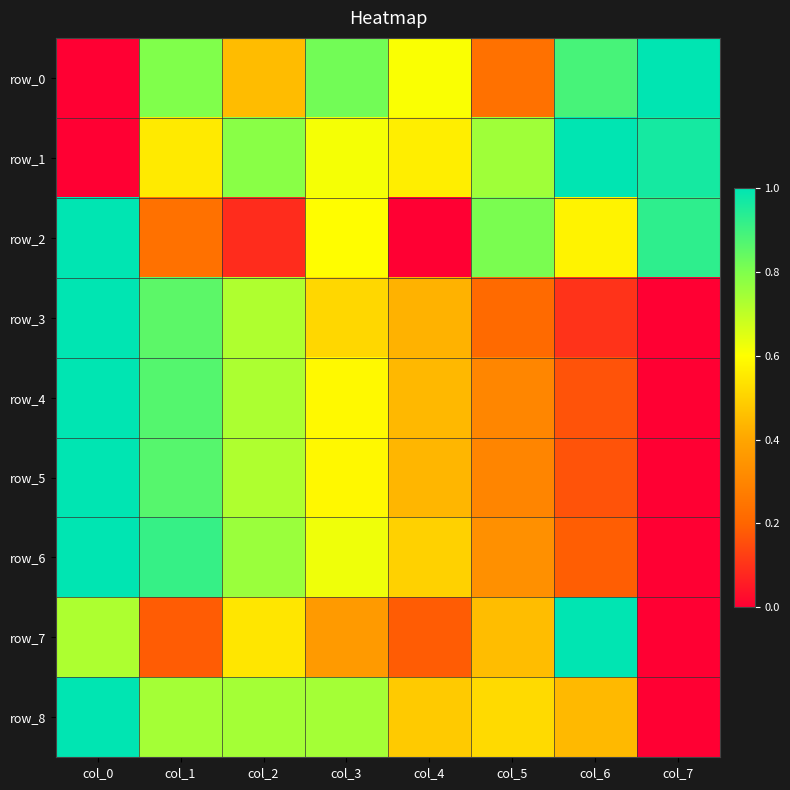

At which category does the chart reach its minimum across all series?

col_0